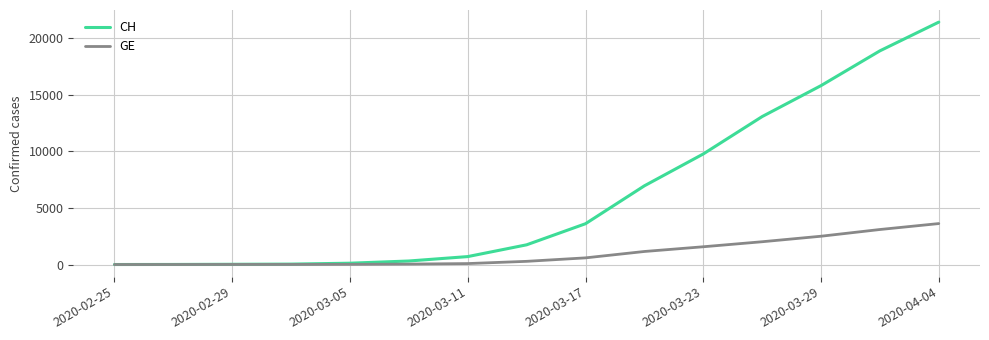

Which series has the widest spread of values?

CH